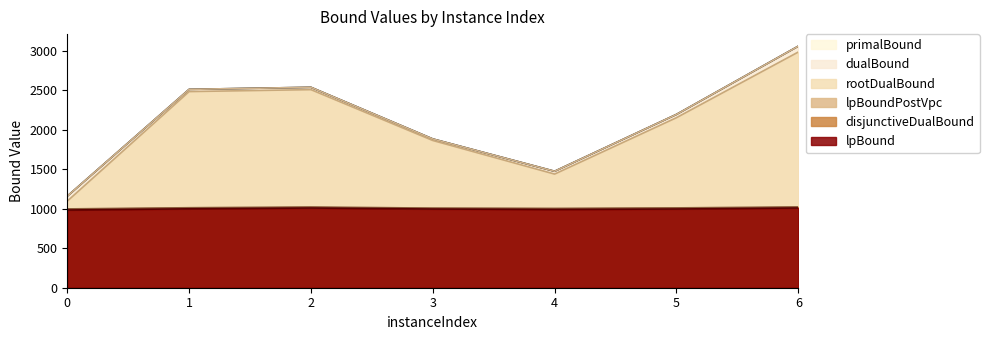

At which label does primalBound reach its peak?

6